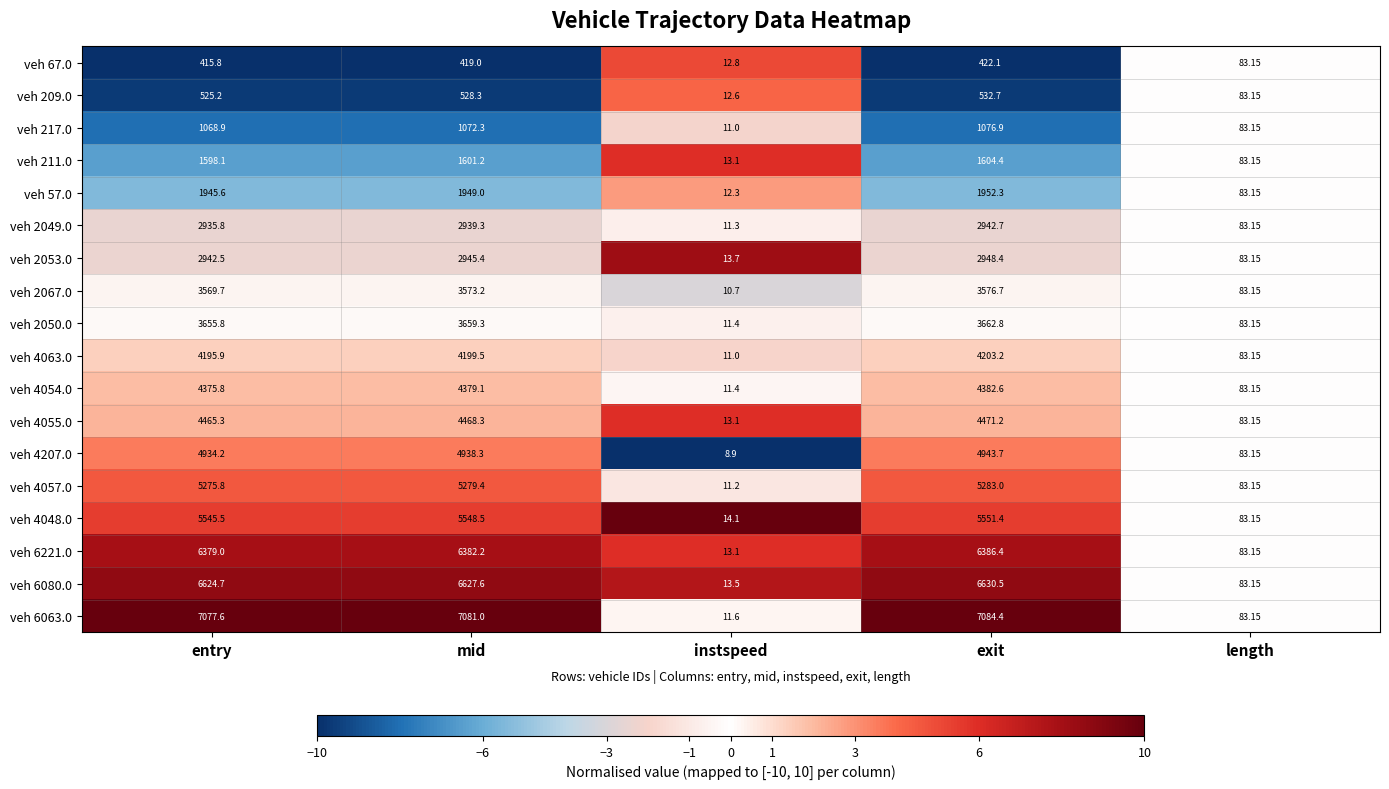

Where is veh 211.0 nearest to the value 808?

length